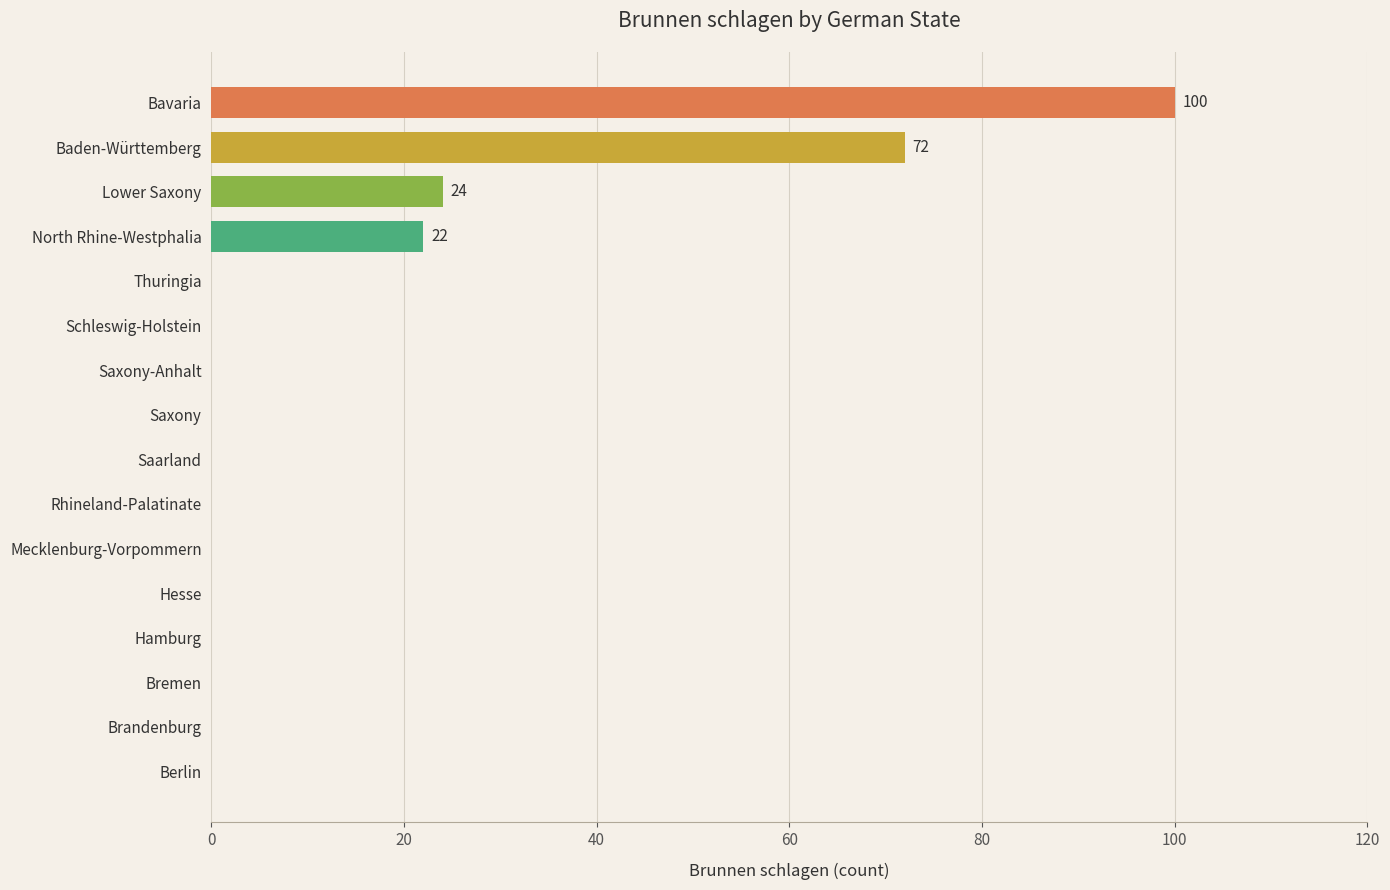

Where is the data nearest to the value 50?

Baden-Württemberg